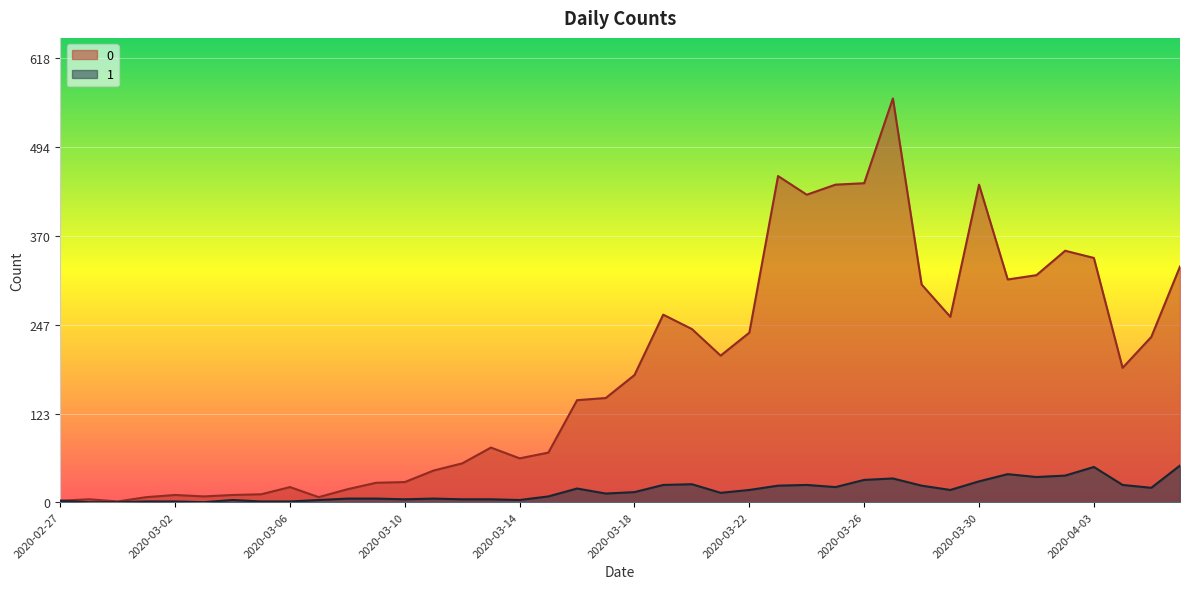

Does the chart display data point markers on the line(s)?

No